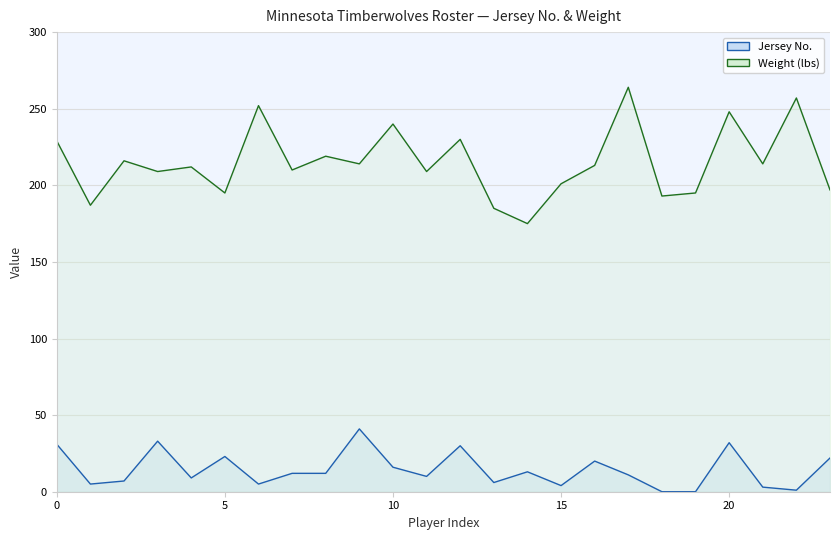

Between 20 and 21, which series saw the biggest shift?

Weight (lbs)